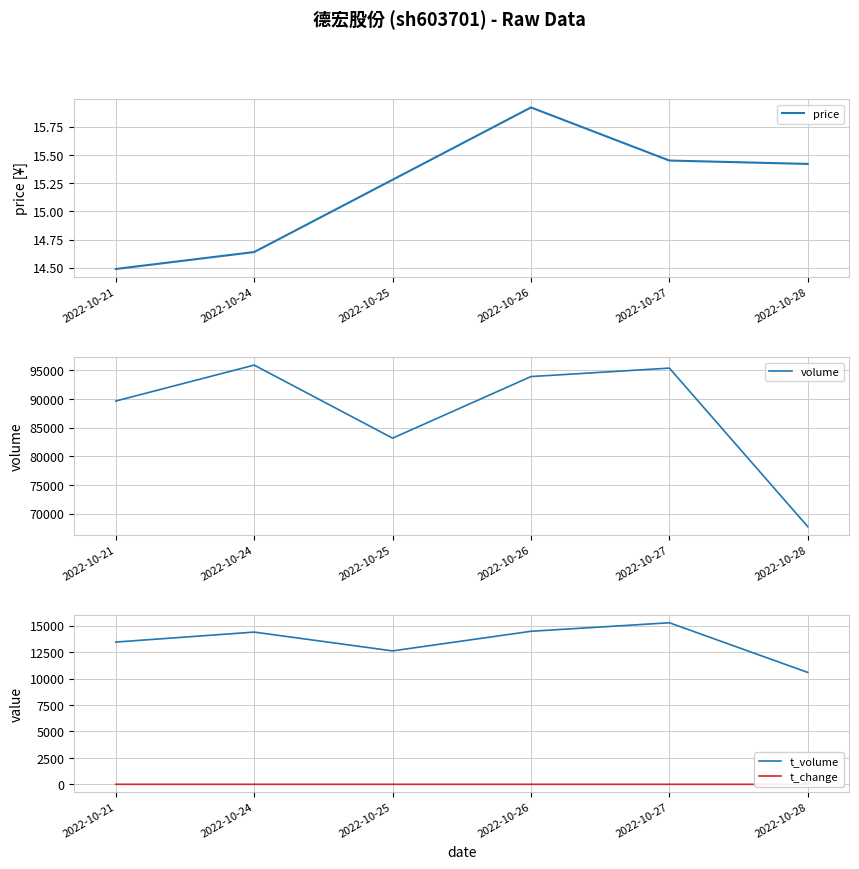

At 2022-10-28, list the series in order from smallest to largest.

t_change, price, t_volume, volume